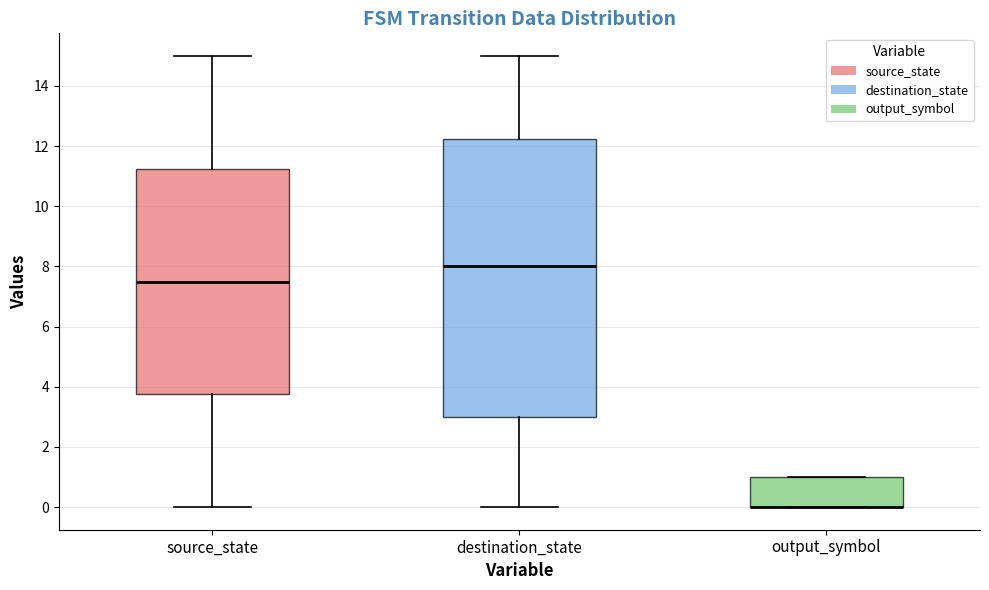

Where does the upper whisker of the box for source_state end on the y-axis? The values are not printed on the chart, so give them approximately, as read against the axis.

15.0